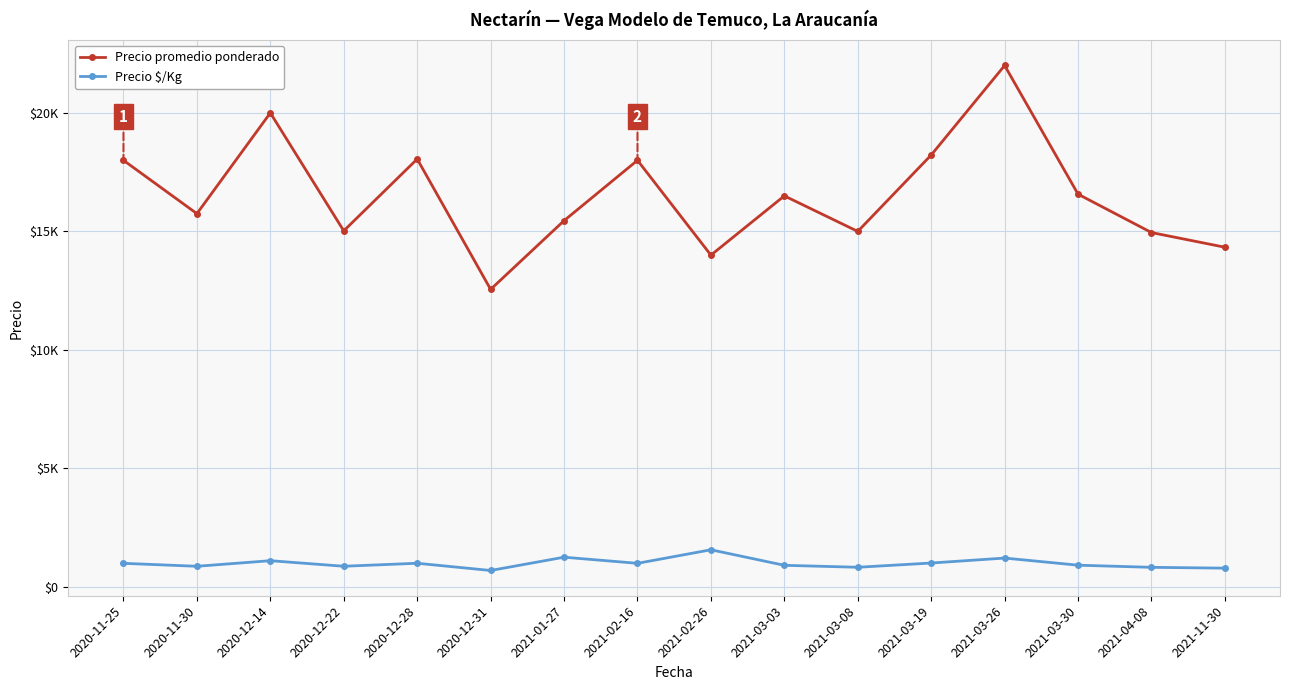

Rank the series by their average value, from lowest to highest.

Precio $/Kg, Precio promedio ponderado